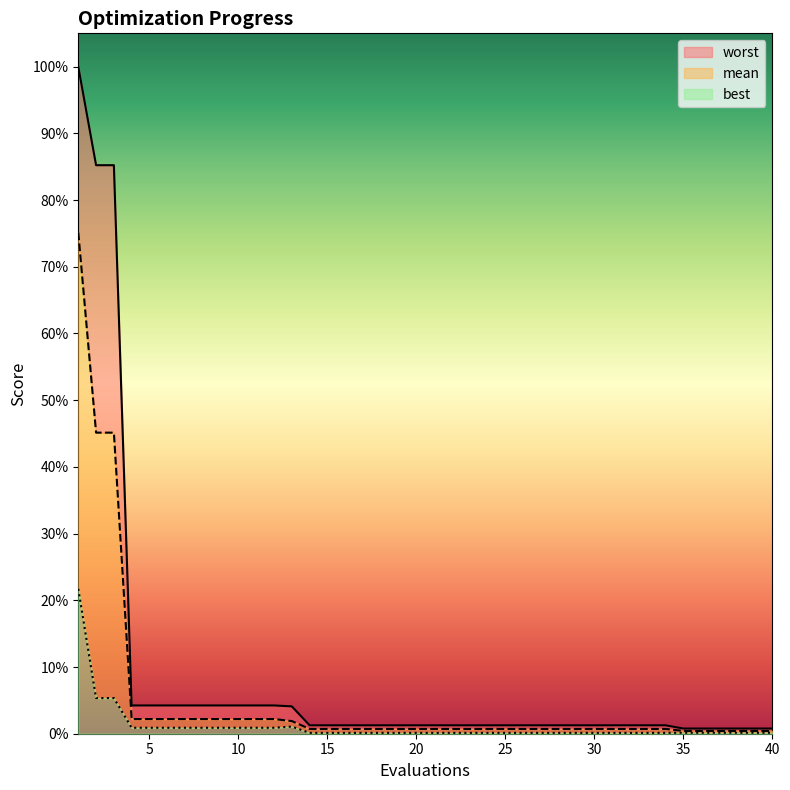

List the labels in order of mean value, largest first.

1, 2, 3, 4, 5, 6, 7, 8, 9, 10, 11, 12, 13, 14, 15, 16, 17, 18, 19, 20, 21, 22, 23, 24, 25, 26, 27, 28, 29, 30, 31, 32, 33, 34, 35, 36, 37, 38, 39, 40